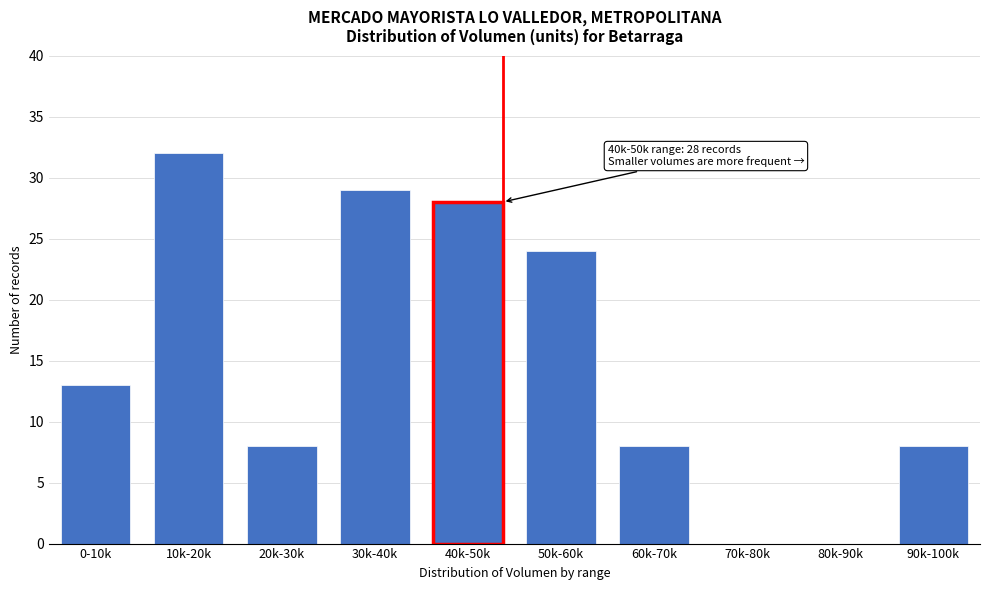

Reading left to right, what are all the values shown in this chart?

0-10k=13	10k-20k=32	20k-30k=8	30k-40k=29	40k-50k=28	50k-60k=24	60k-70k=8	70k-80k=0	80k-90k=0	90k-100k=8